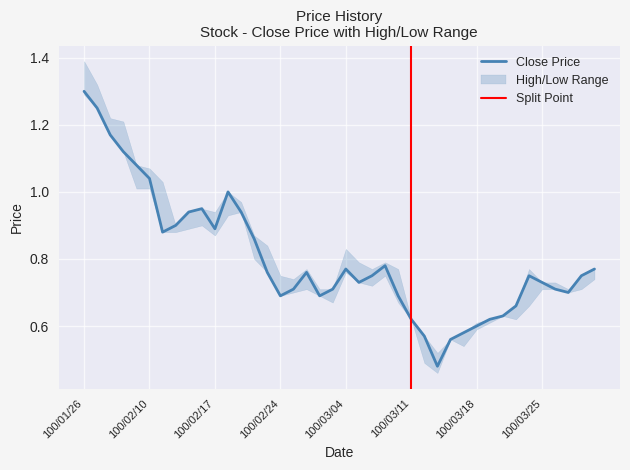

Which category has the lowest value in the High series?

100/03/15